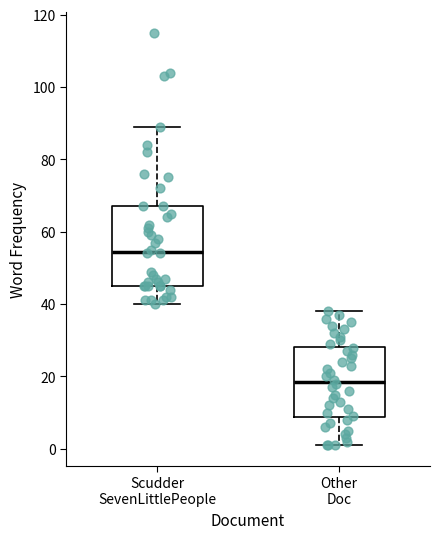

Reading left to right, read every box against the y-axis: the position of its median line, the range the box covers, and the ends of its whiskers. The values are not printed on the chart, so give them approximately, as read against the axis.

Scudder SevenLittlePeople: median 54, box 46 to 68, whiskers 40 to 90
Other Doc: median 18, box 8 to 28, whiskers 2 to 38